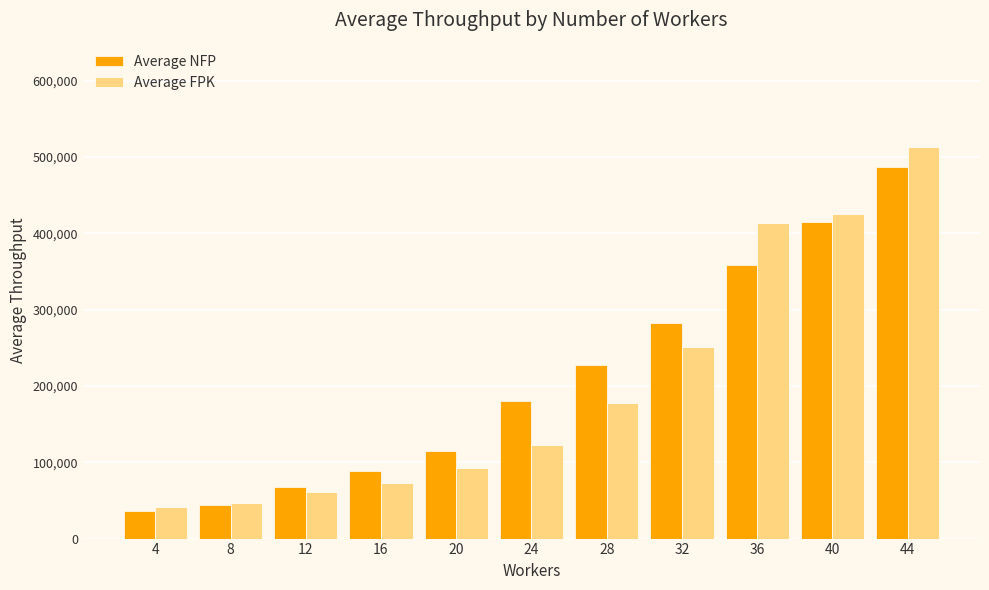

What is the greatest value displayed?

513895.5